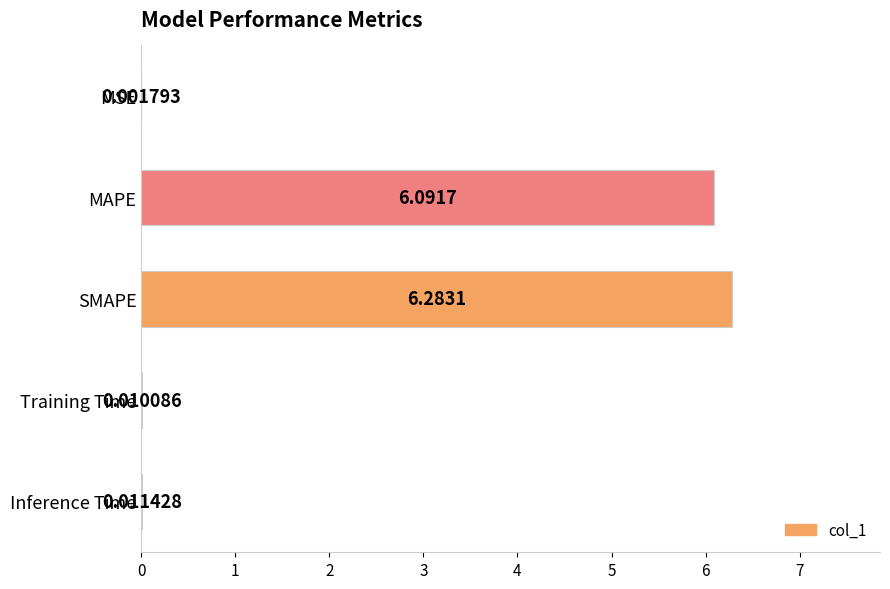

At which label is the value closest to 3?

Inference Time